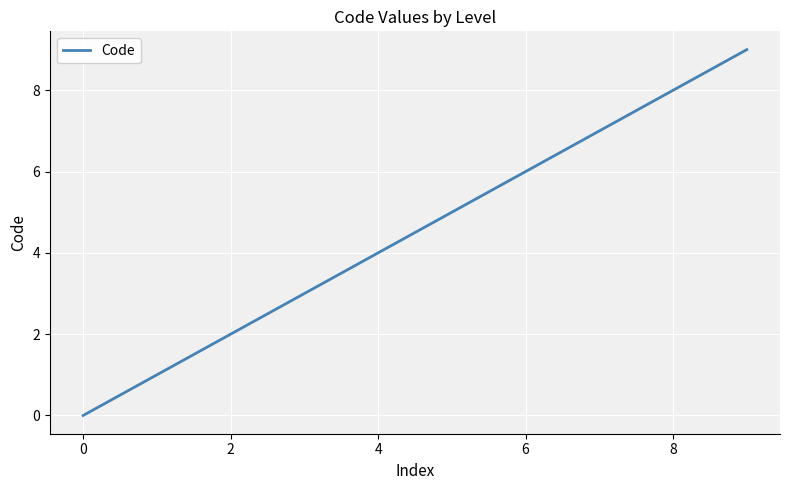

Reading left to right, list all the values displayed in this chart.

0	1	2	3	4	5	6	7	9